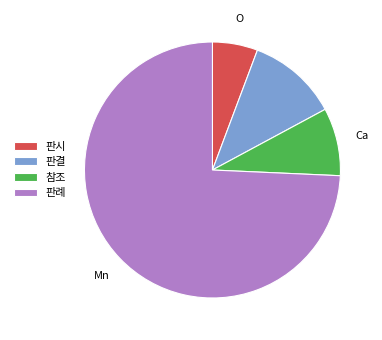

Which has a higher value, 판시 or 판결?

판결